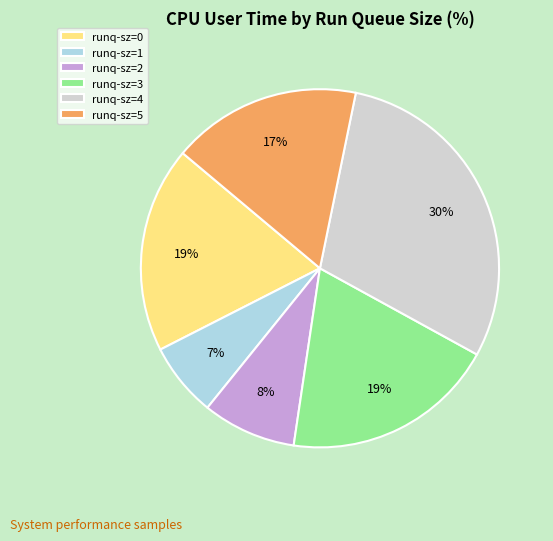

Do runq-sz=4 and runq-sz=2 together represent more than half of the pie?

No